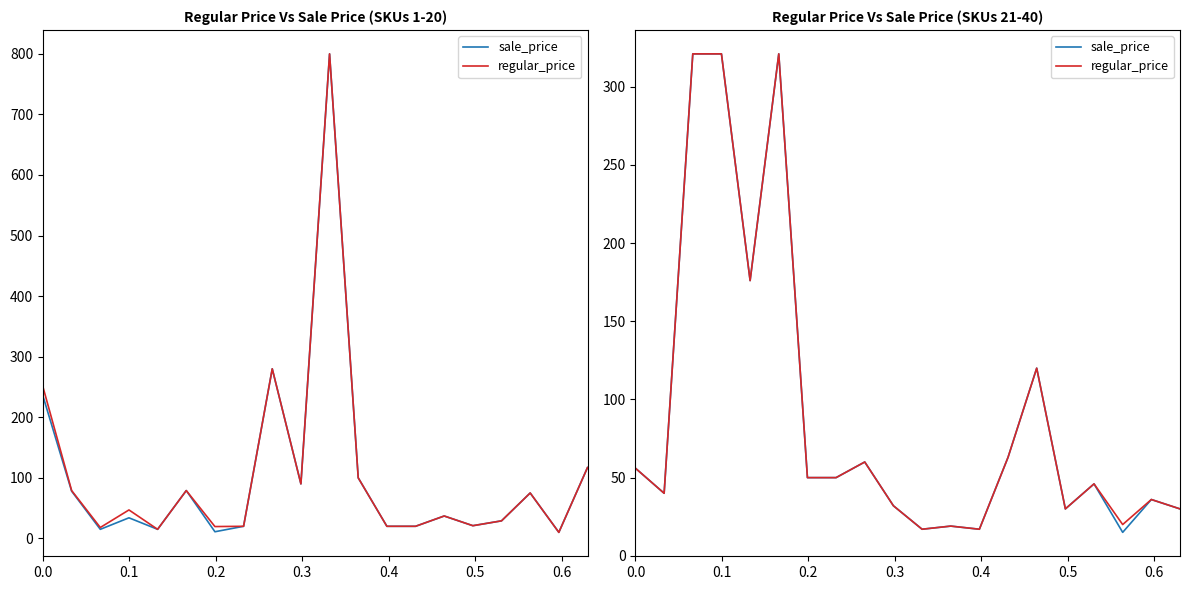

How many values in the sale_price series are below 49?

10